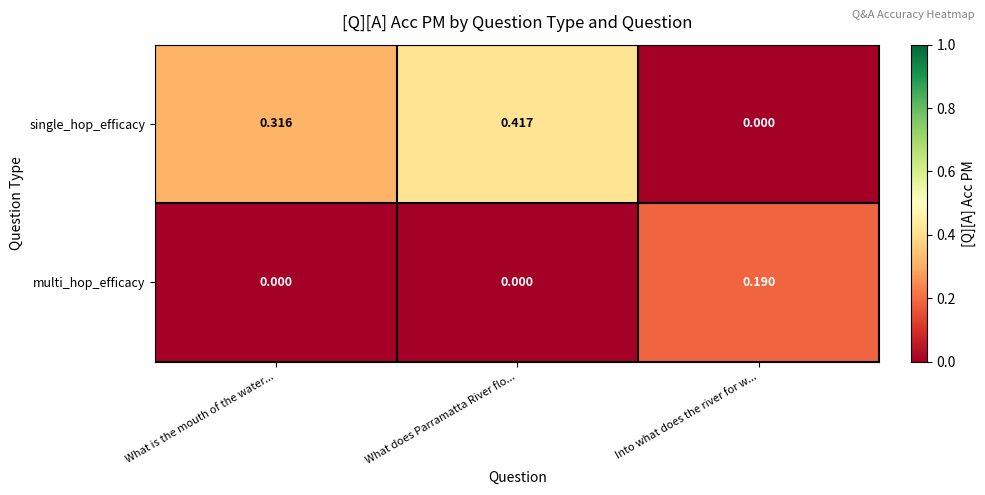

How many series are shown in this chart?

2